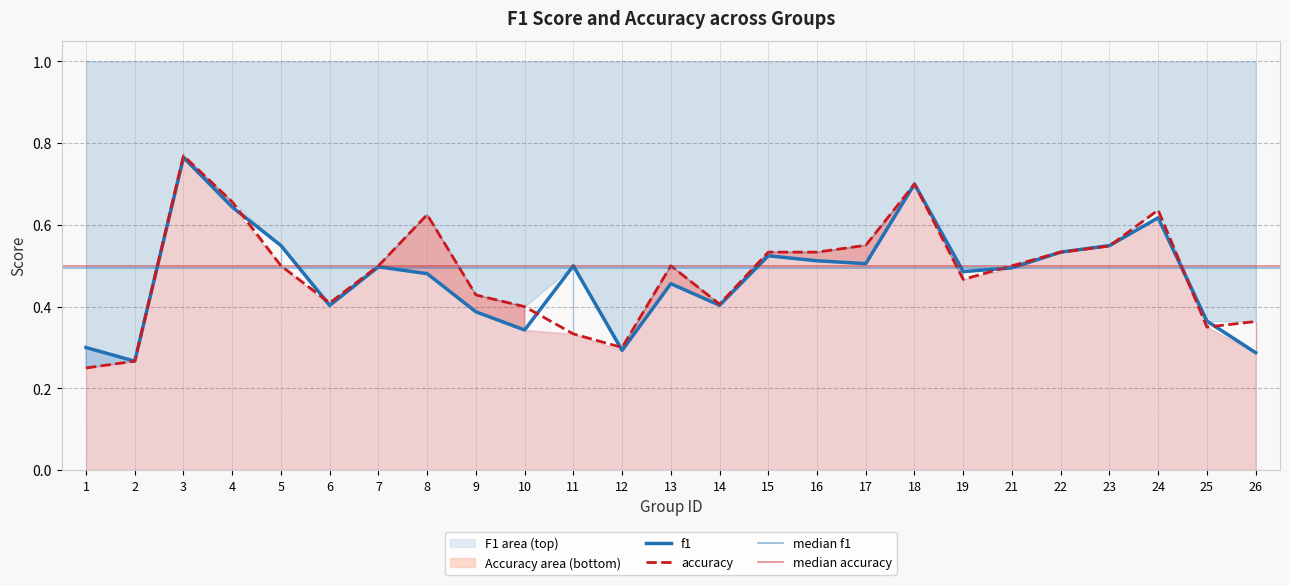

At how many categories does at least one series exceed 0?

25